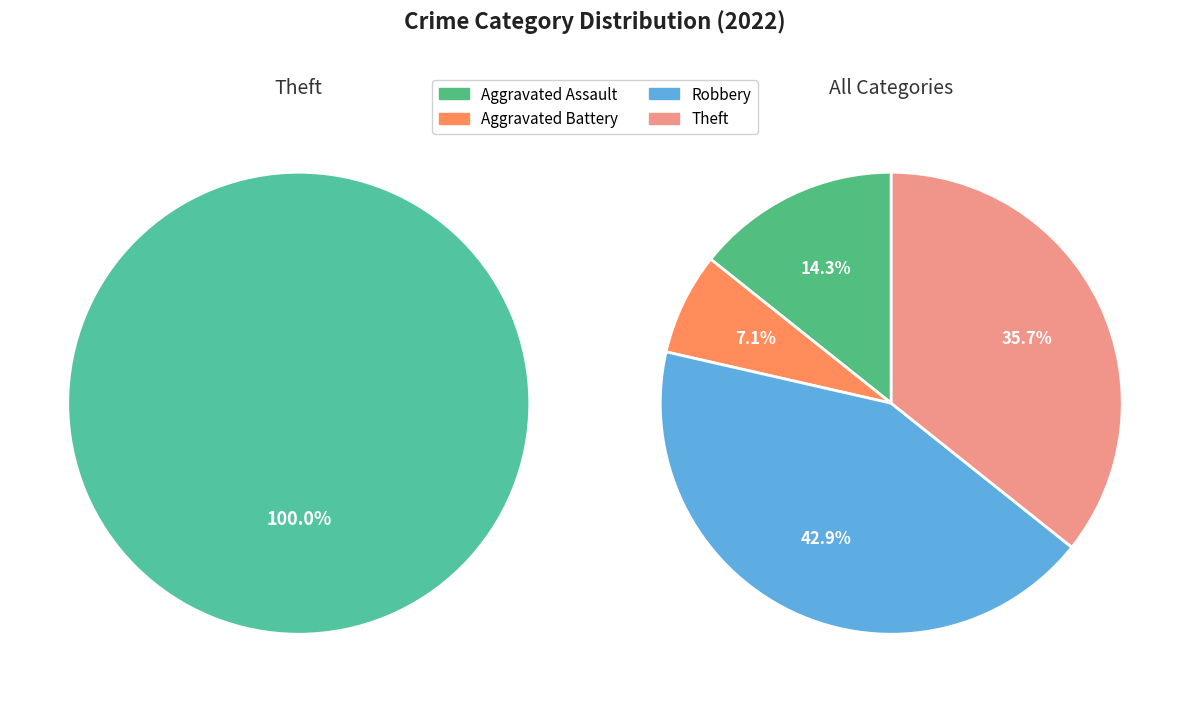

Which category has the smallest portion of the pie?

Aggravated Battery